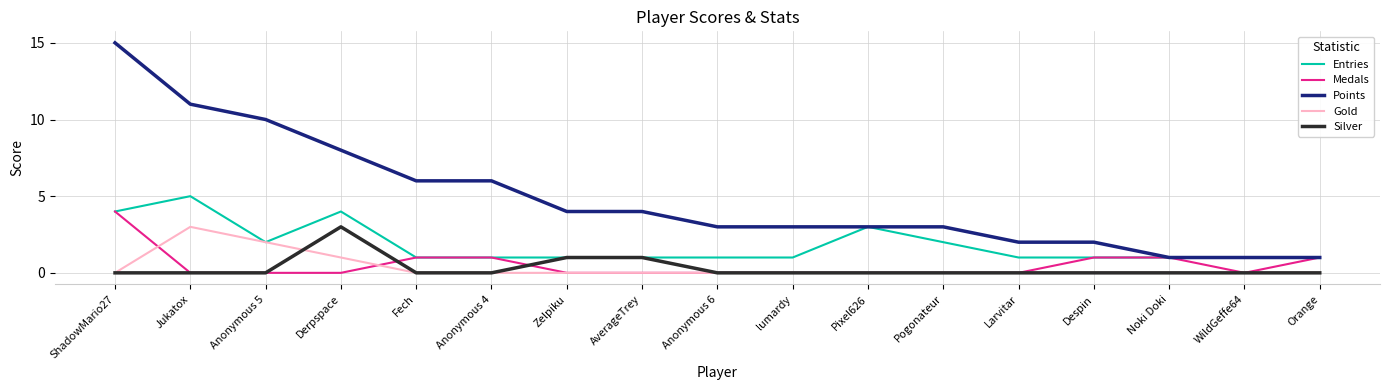

Count the number of categories in the chart.

17